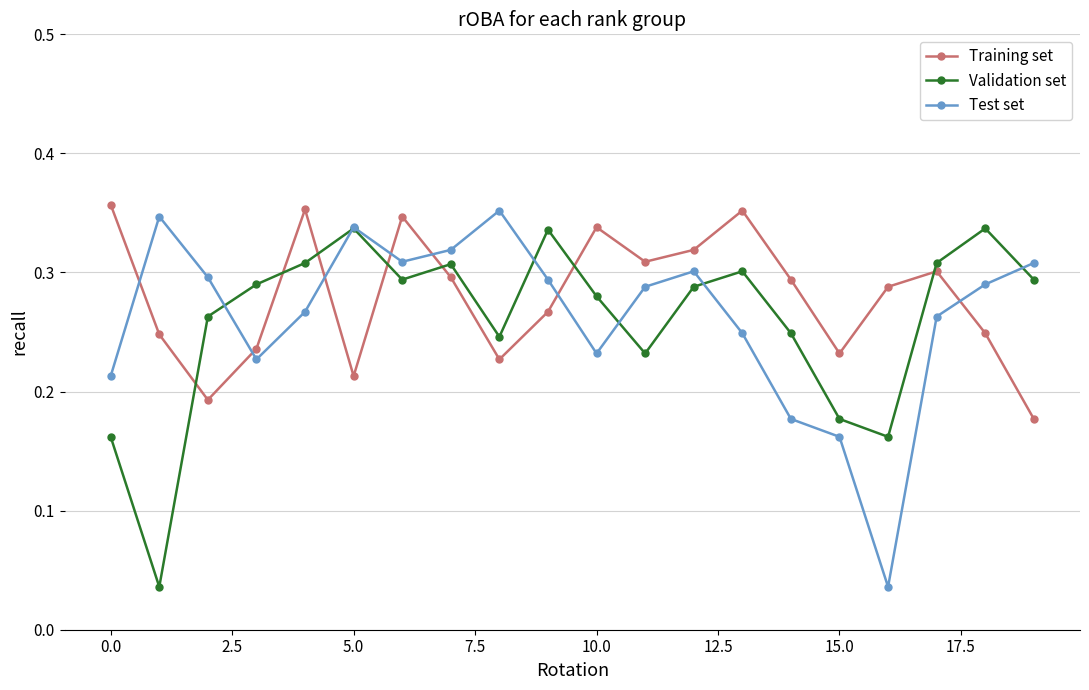

List the series in order of their peak value, highest first.

Training set, Test set, Validation set